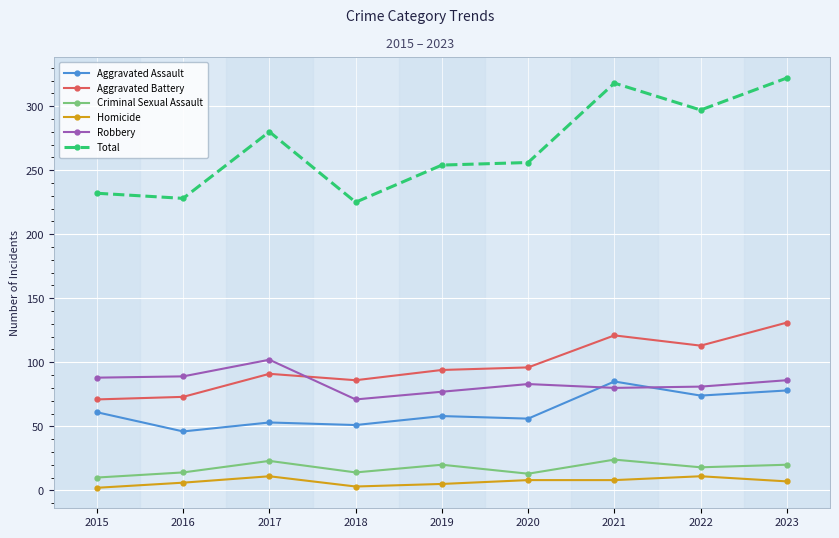

What is the total value across all series at 2015?

464